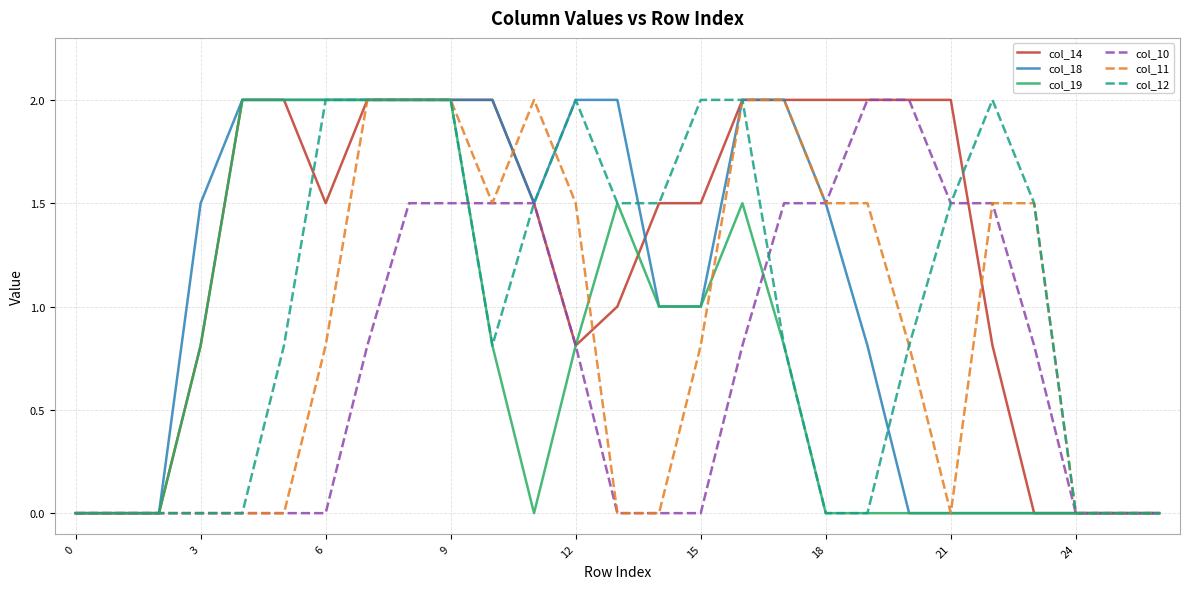

What is the difference between the second highest and minimum values in the col_11 series?

2.0